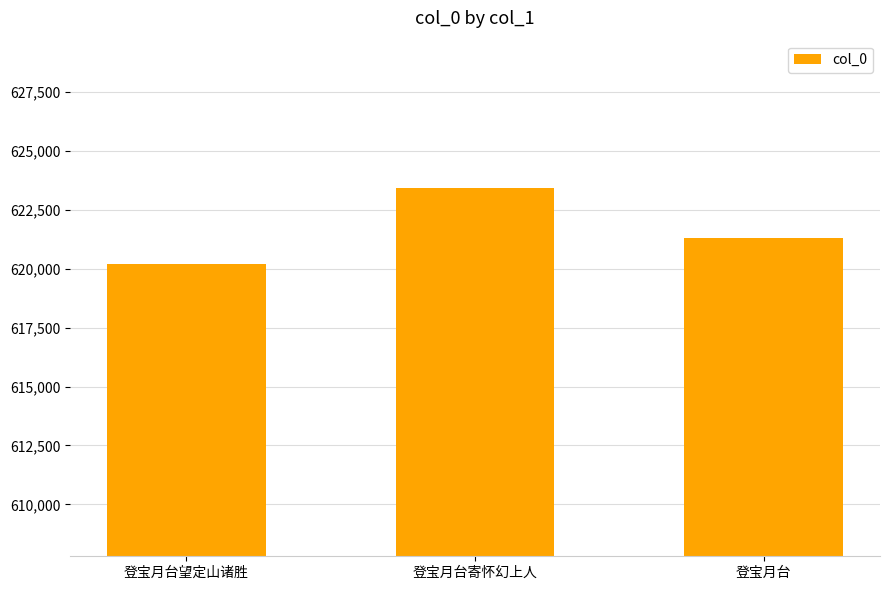

At which label does the data first exceed 621301?

登宝月台寄怀幻上人